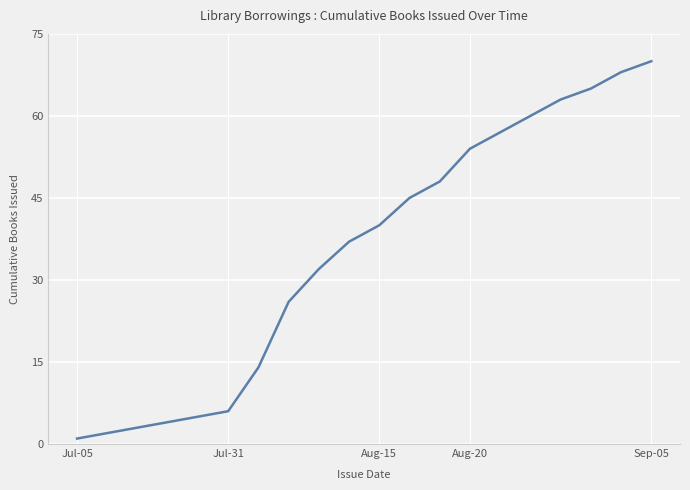

What is the difference between the maximum and minimum values?

69